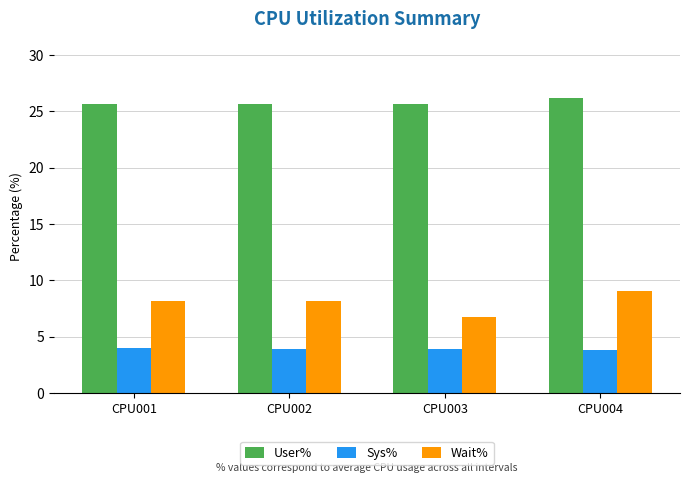

What is the approximate value of Wait% at CPU002?

8.1